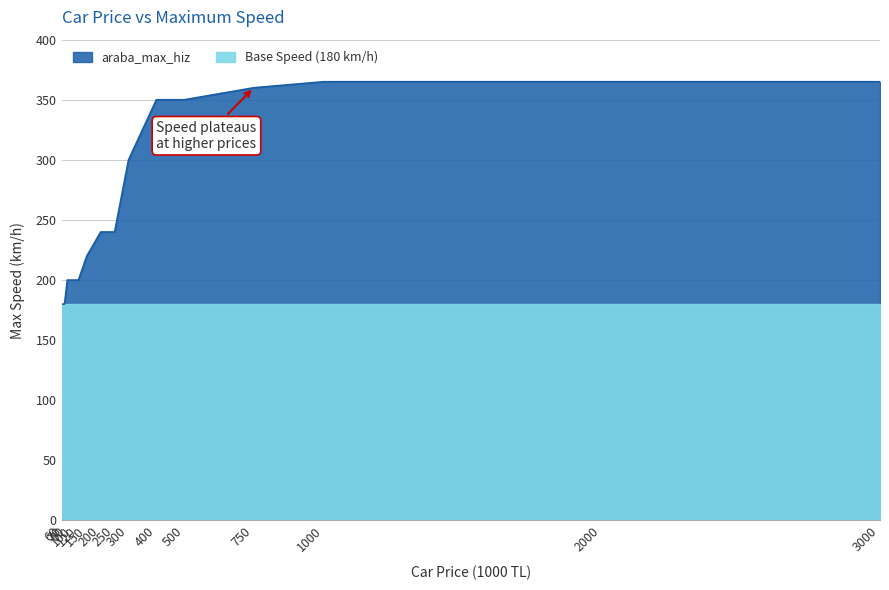

List the labels in order of value, smallest first.

60, 70, 80, 100, 120, 150, 200, 250, 300, 400, 500, 750, 1000, 2000, 3000